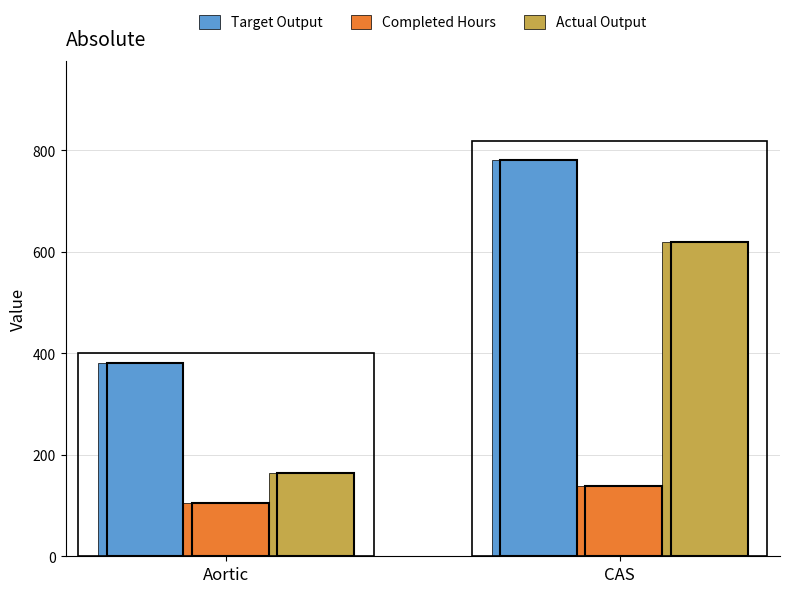

Reading right to left, extract all data points from this chart.

Target Output: 780.0	381.0
Completed Hours: 138.5	105.7
Actual Output: 620.0	165.0